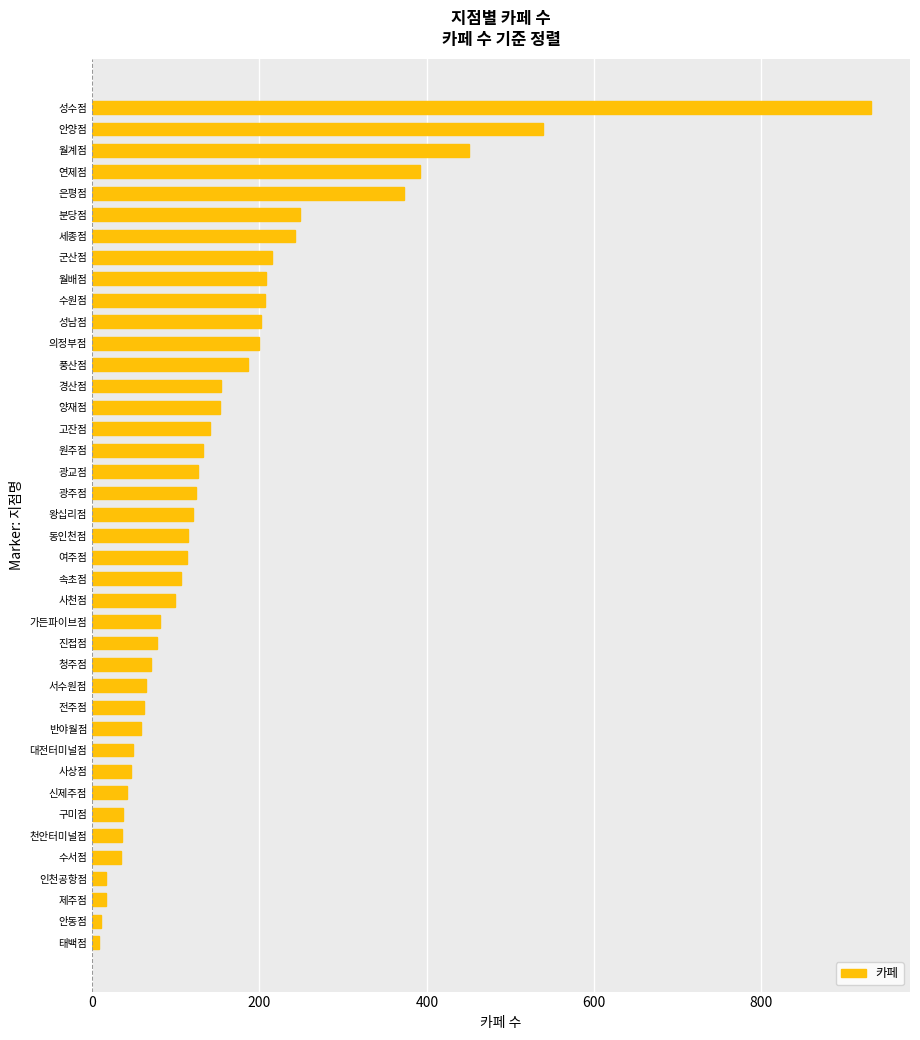

What is the maximum value shown in the chart?

931